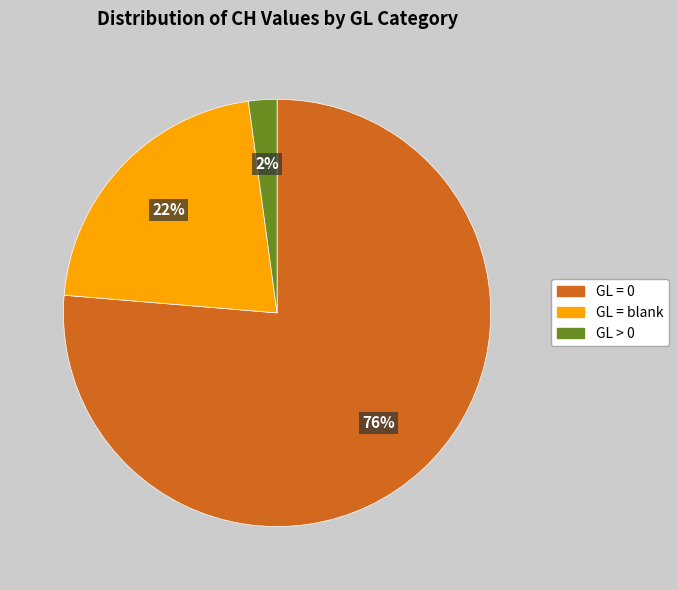

Is there any slice that represents more than half of the pie?

Yes